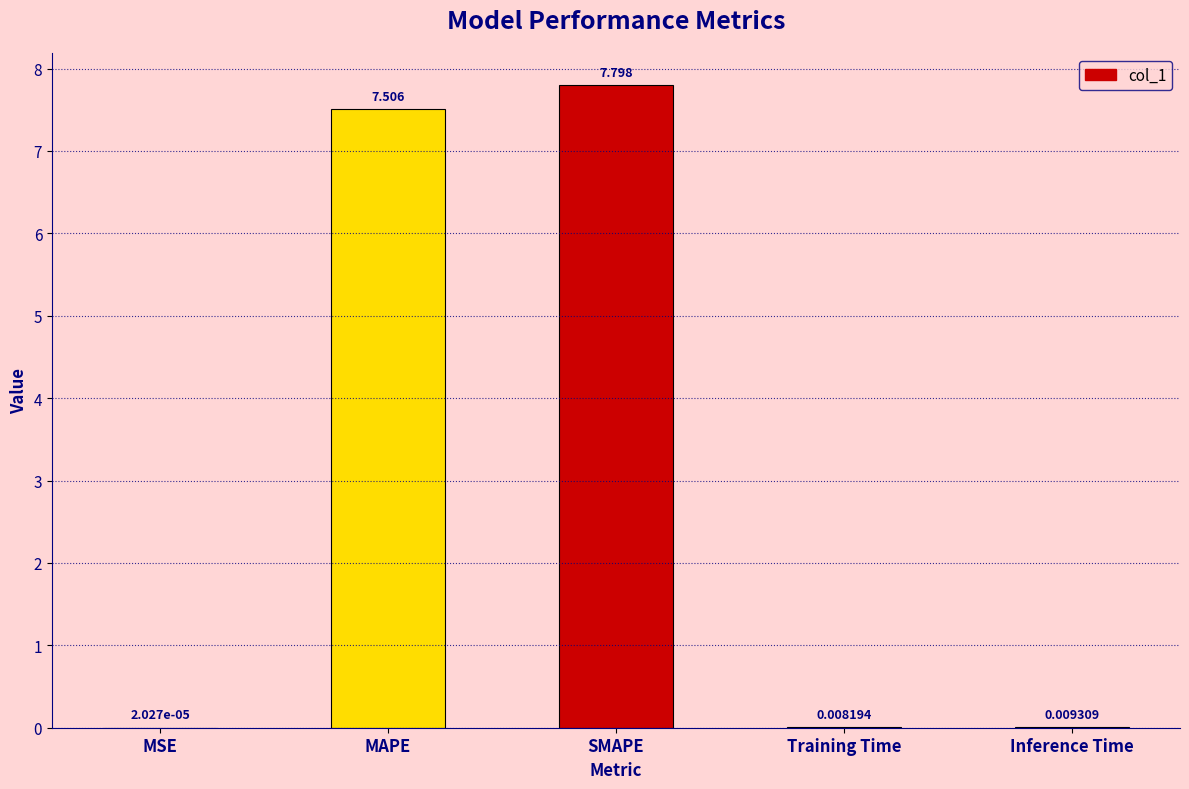

Where is the data nearest to the value 3?

Inference Time